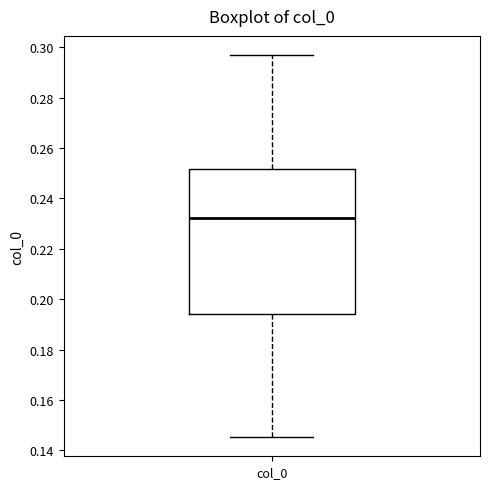

Read this box plot against the y-axis: the position of the median line, the range covered by the box, and the ends of both whiskers. The values are not printed on the chart, so give them approximately, as read against the axis.

median 0.232, box 0.194 to 0.252, whiskers 0.146 to 0.296